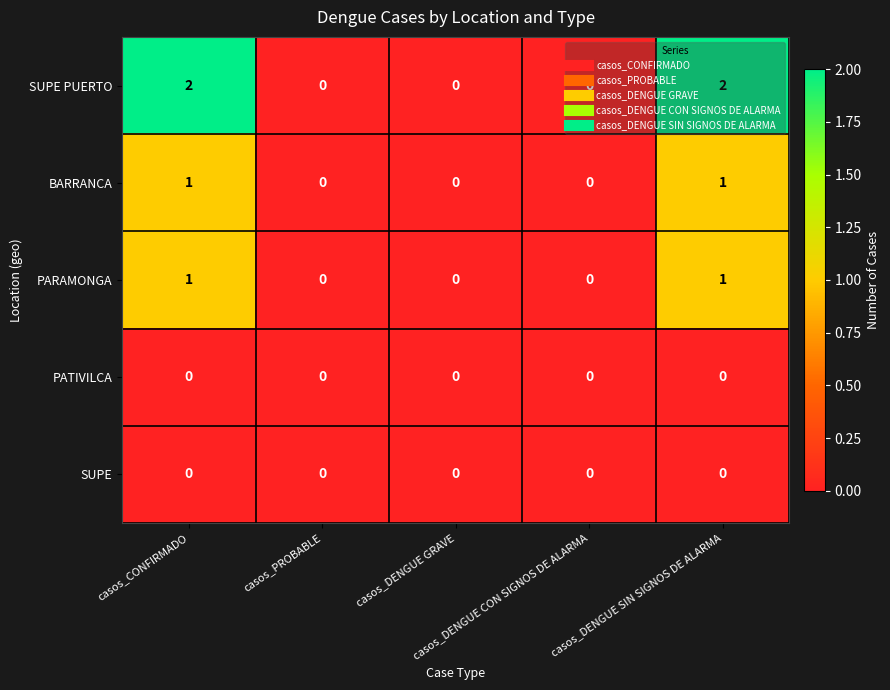

Which series has the largest total across all categories?

SUPE PUERTO